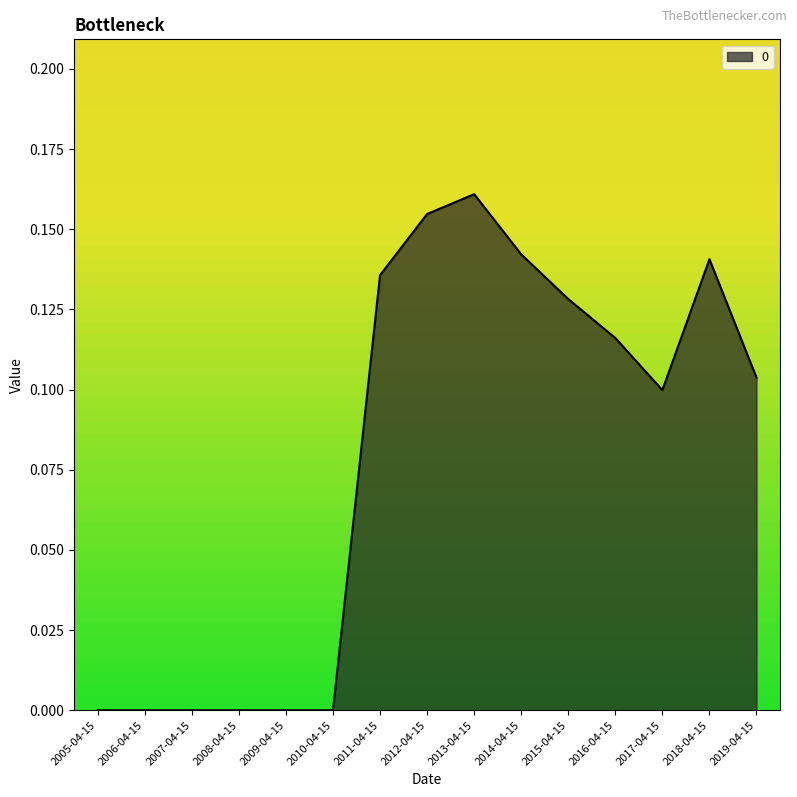

Which has a higher value, 2007-04-15 or 2012-04-15?

2012-04-15